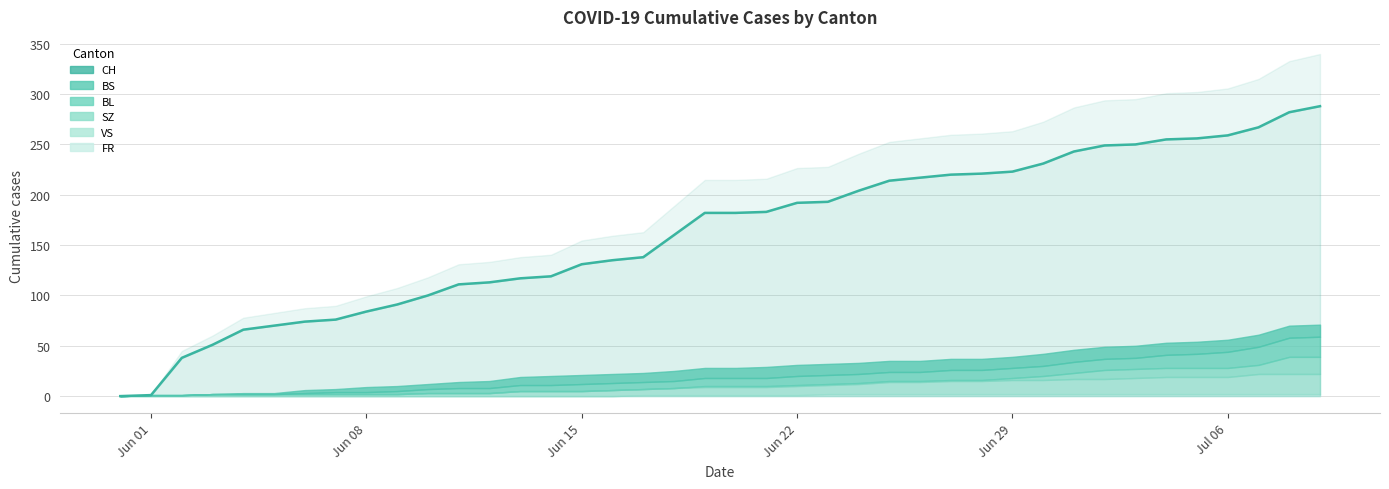

What is the sum of the BS values at 2020-06-05 and 2020-06-09?

6